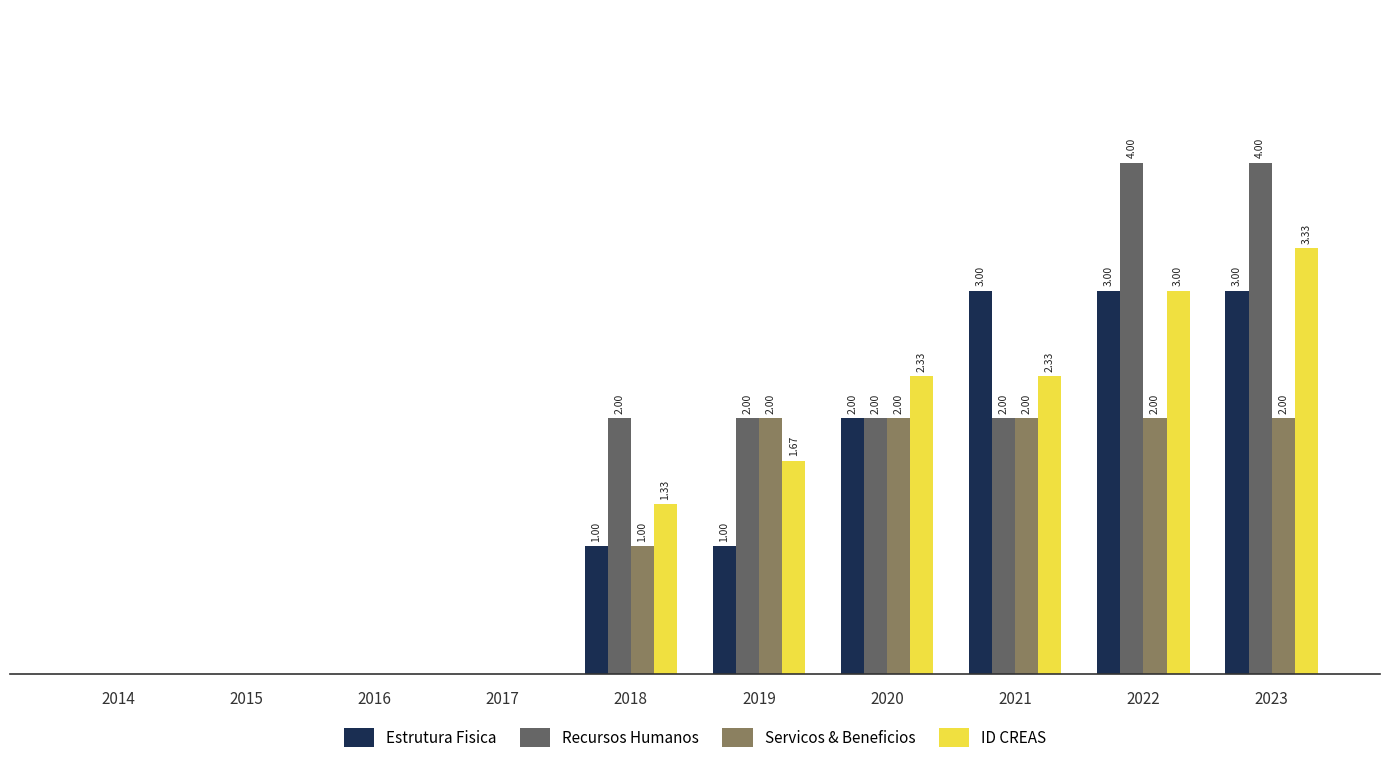

Which series has the largest total across all categories?

Recursos Humanos